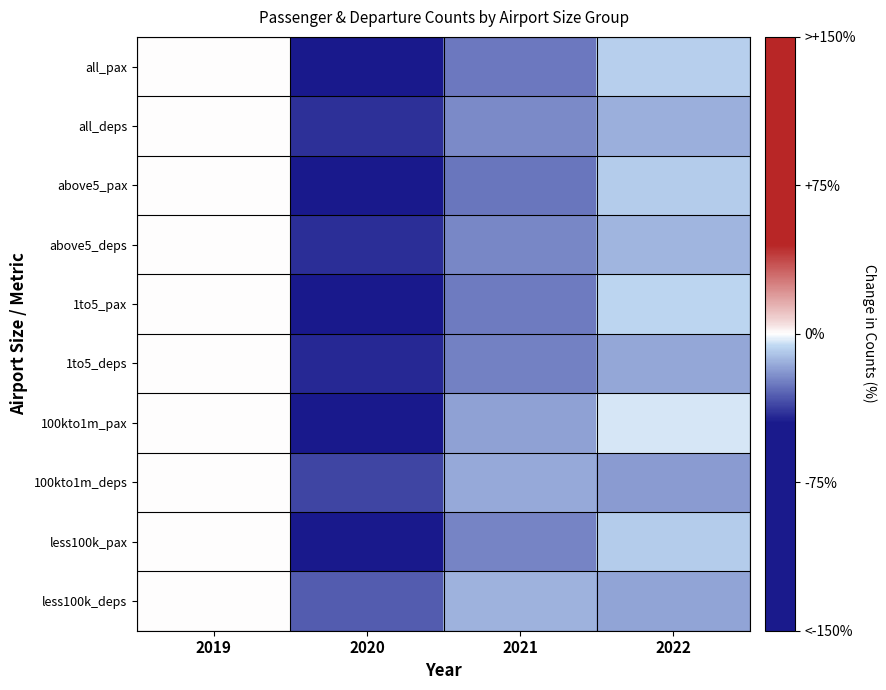

At 2021, list the series in order from smallest to largest.

above5_pax, all_pax, 1to5_pax, 1to5_deps, less100k_pax, above5_deps, all_deps, 100kto1m_pax, 100kto1m_deps, less100k_deps